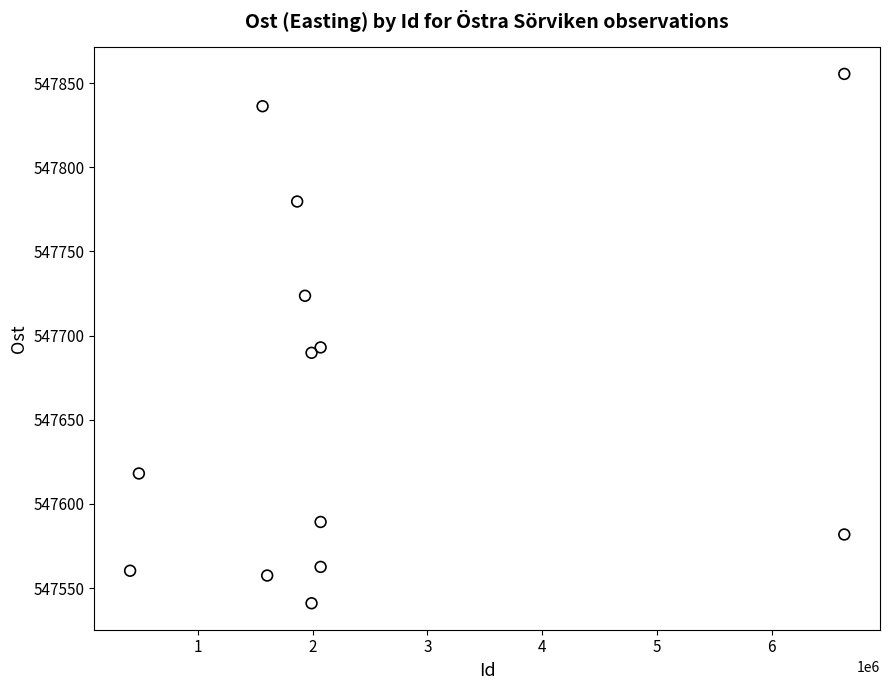

What is the range of Y values (max minus min)?

314.6